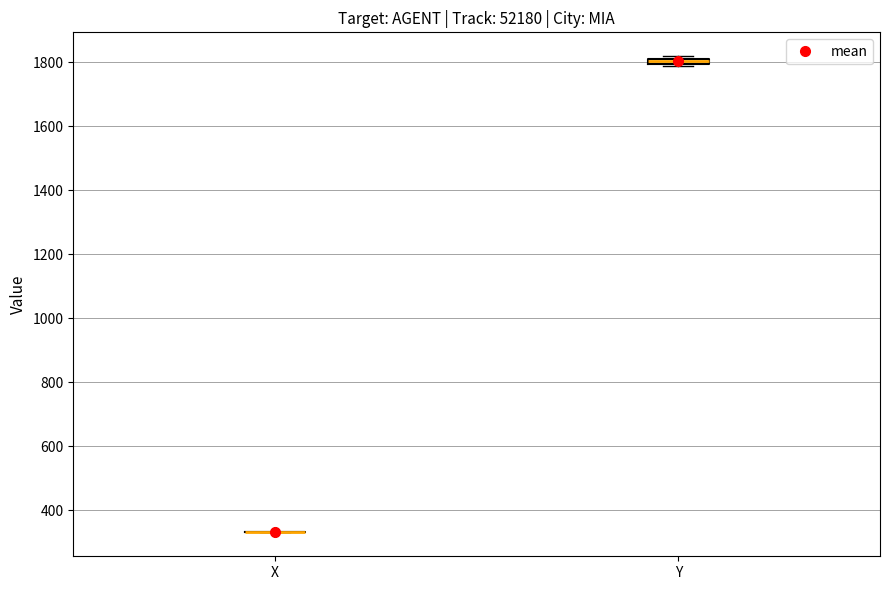

Where is the upper edge of the box for Y on the y-axis? The values are not printed on the chart, so give them approximately, as read against the axis.

1820